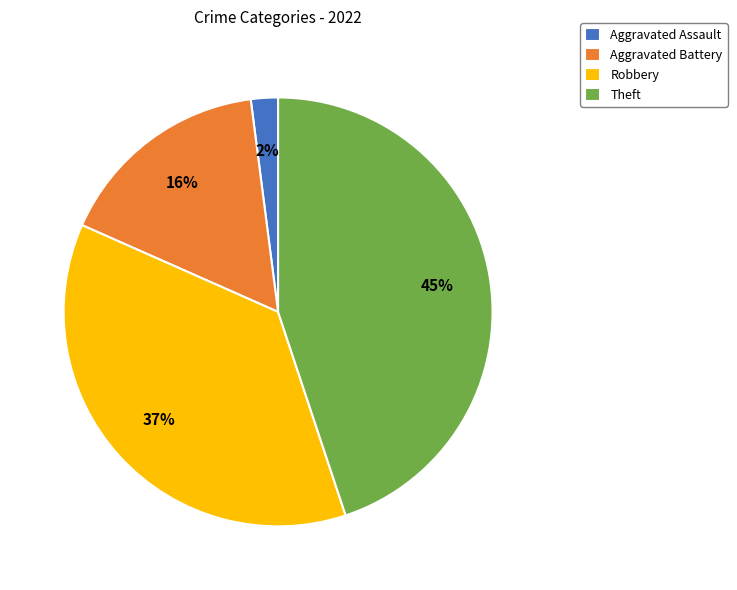

What percentage is the Aggravated Battery slice, to the nearest percent?

16%